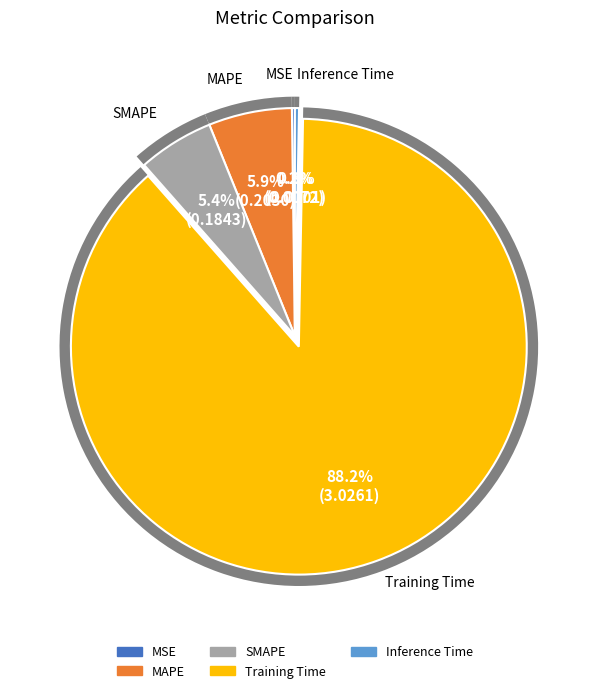

What percentage do Inference Time and MAPE together represent?

6.2%